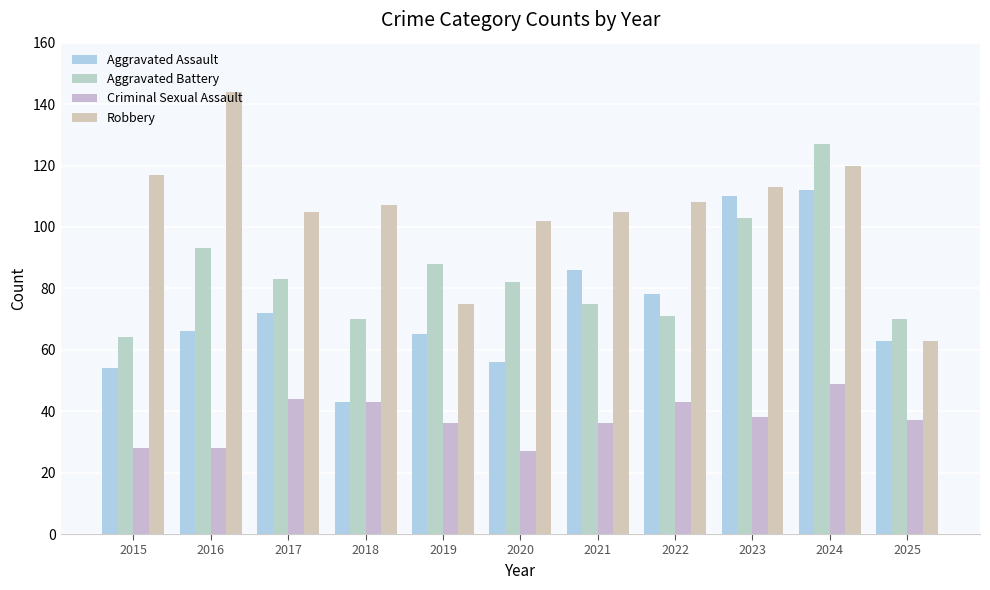

At how many categories does at least one series exceed 44?

11